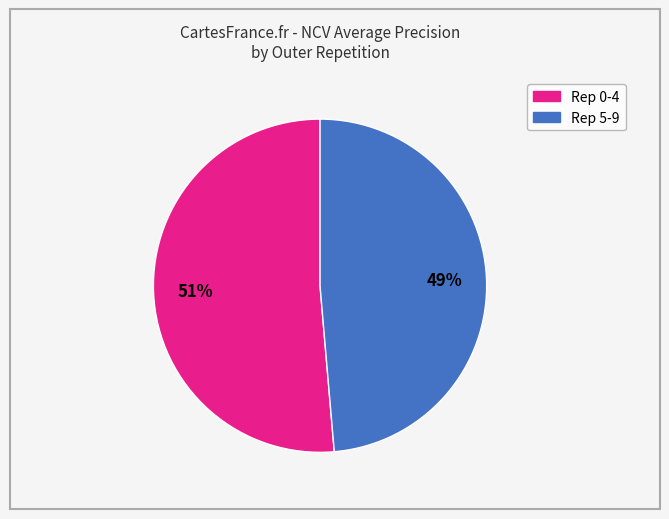

Is there any slice that represents more than half of the pie?

Yes